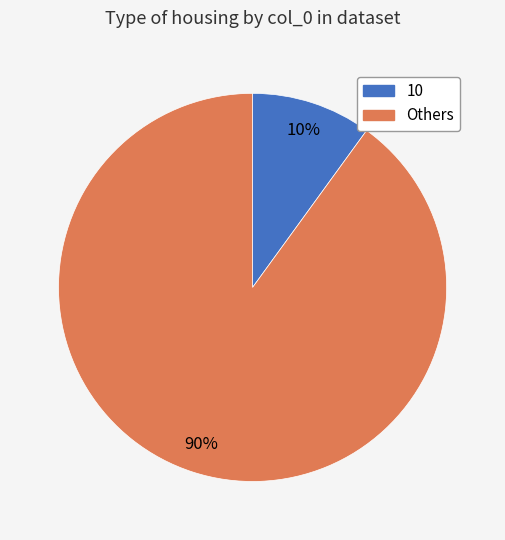

Does any single category account for the majority?

Yes